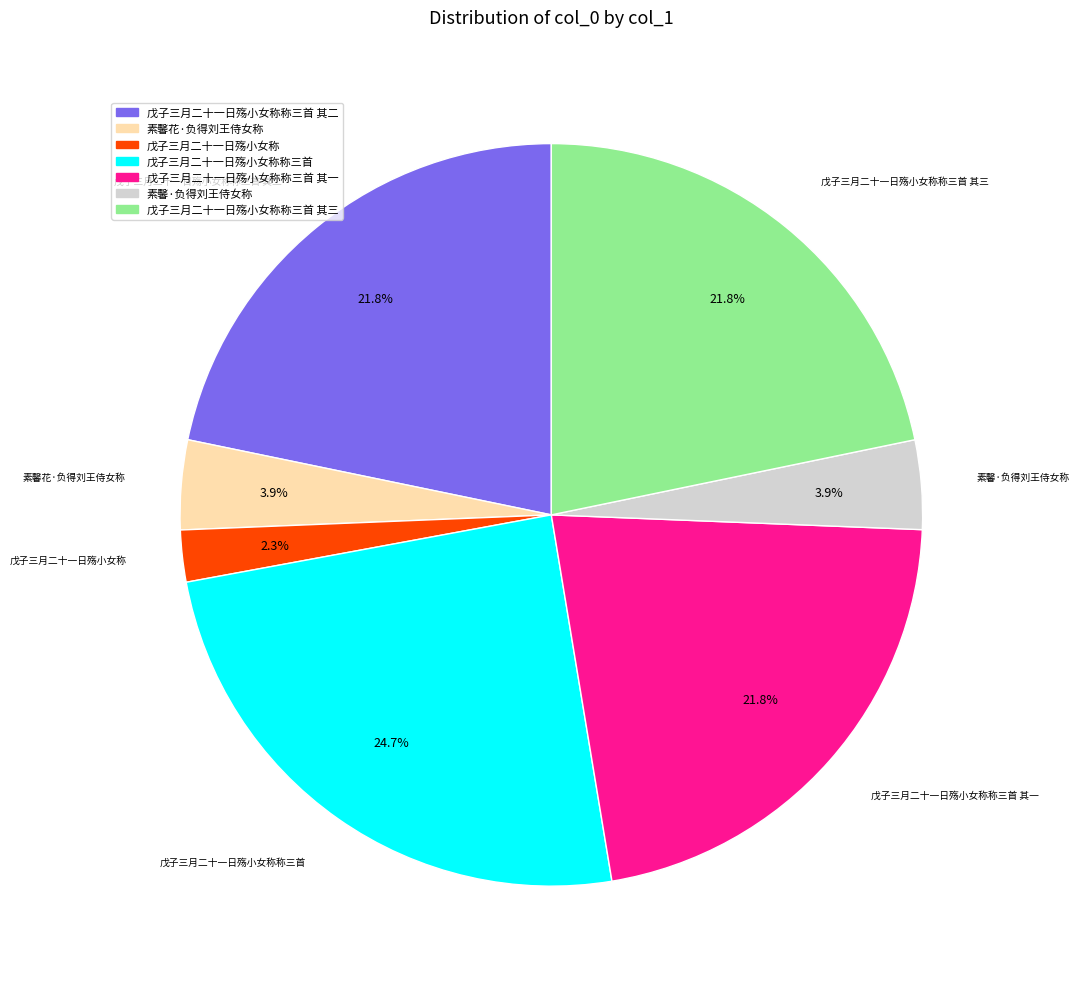

Does any single category account for the majority?

No